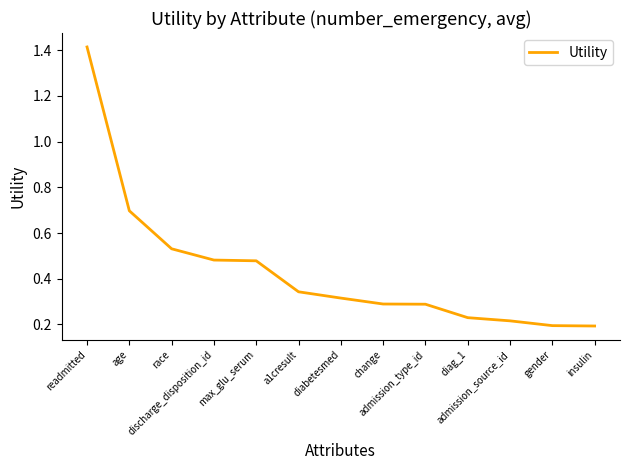

What is the difference between the maximum and minimum values?

1.2